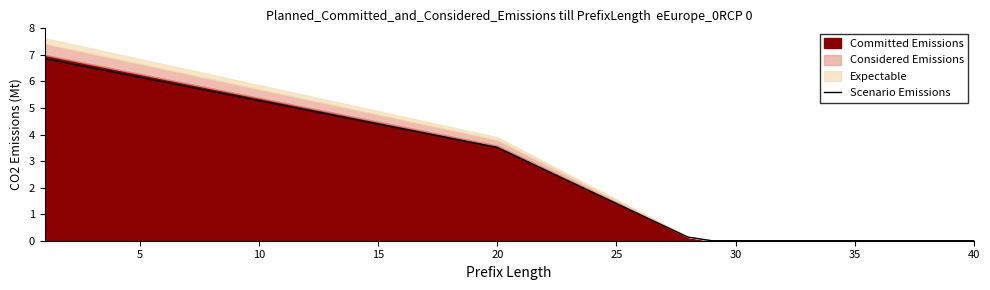

What is the value of the 17th point from the left?

4.0